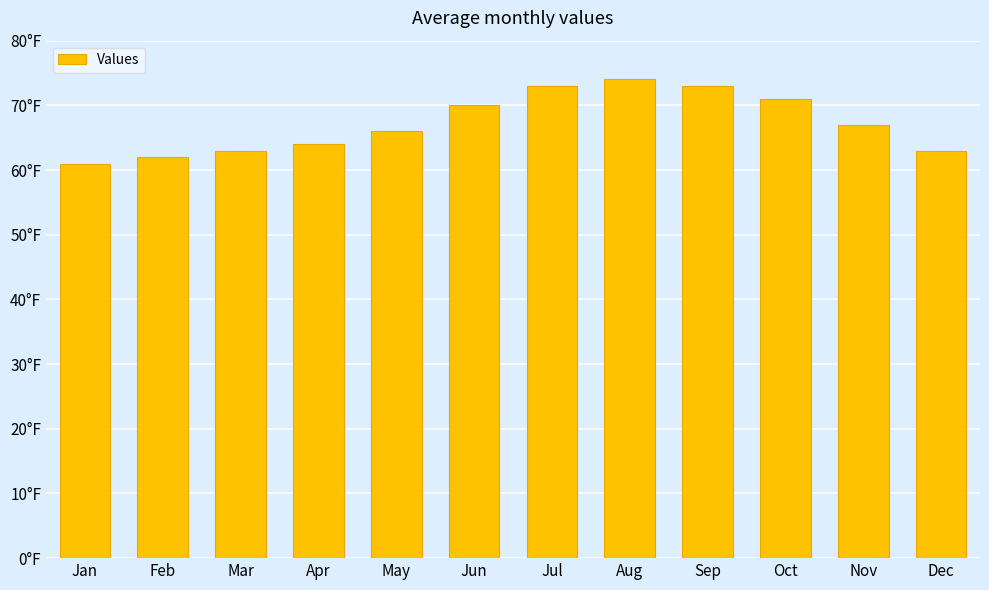

Are the bars horizontal?

No